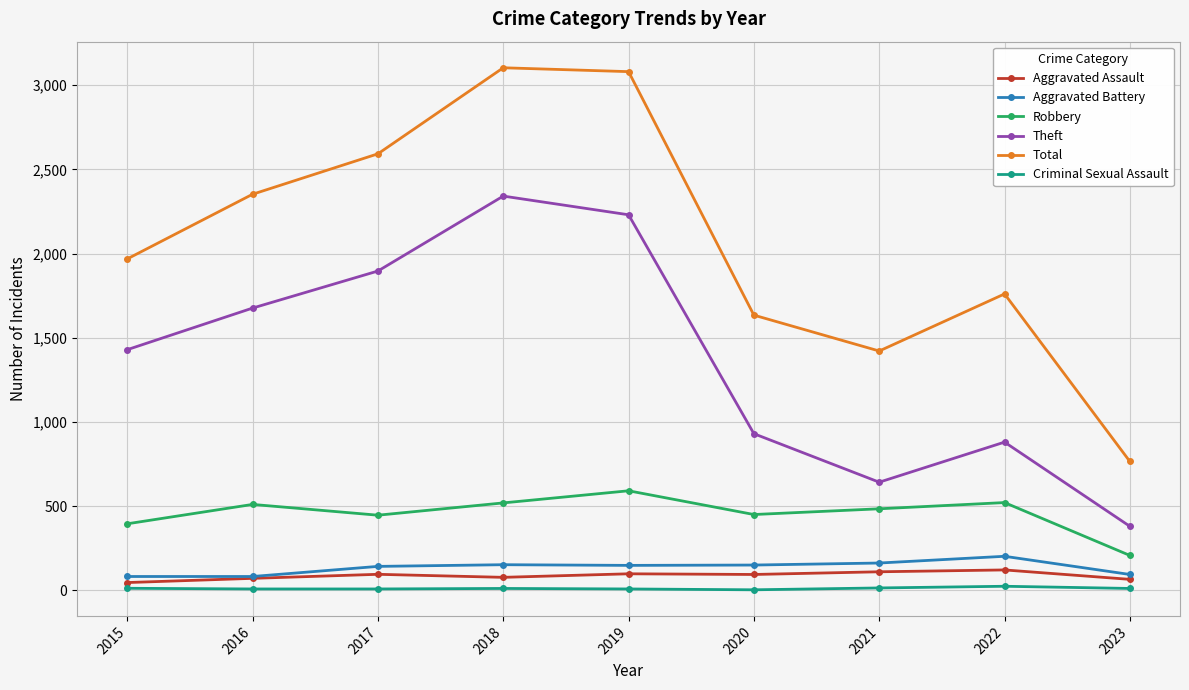

The value of Total at 2015 is 1968. True or false?

True